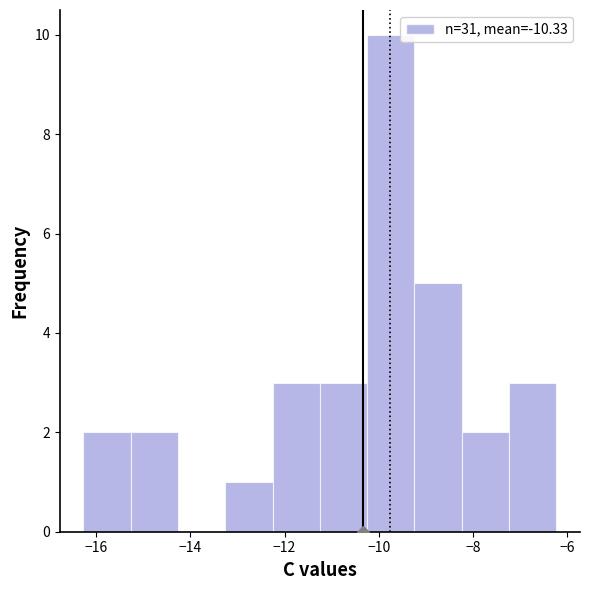

Reading left to right, transcribe this chart: for each bar, give the range it covers on the x-axis and its height. Neither the bar edges nor the heights are printed on the chart, so give them approximately, as read against the axes.

-16.2 to -15.2: 2
-15.2 to -14.2: 2
-14.2 to -13.2: 0
-13.2 to -12.2: 1
-12.2 to -11.2: 3
-11.2 to -10.2: 3
-10.2 to -9.2: 10
-9.2 to -8.2: 5
-8.2 to -7.2: 2
-7.2 to -6.2: 3